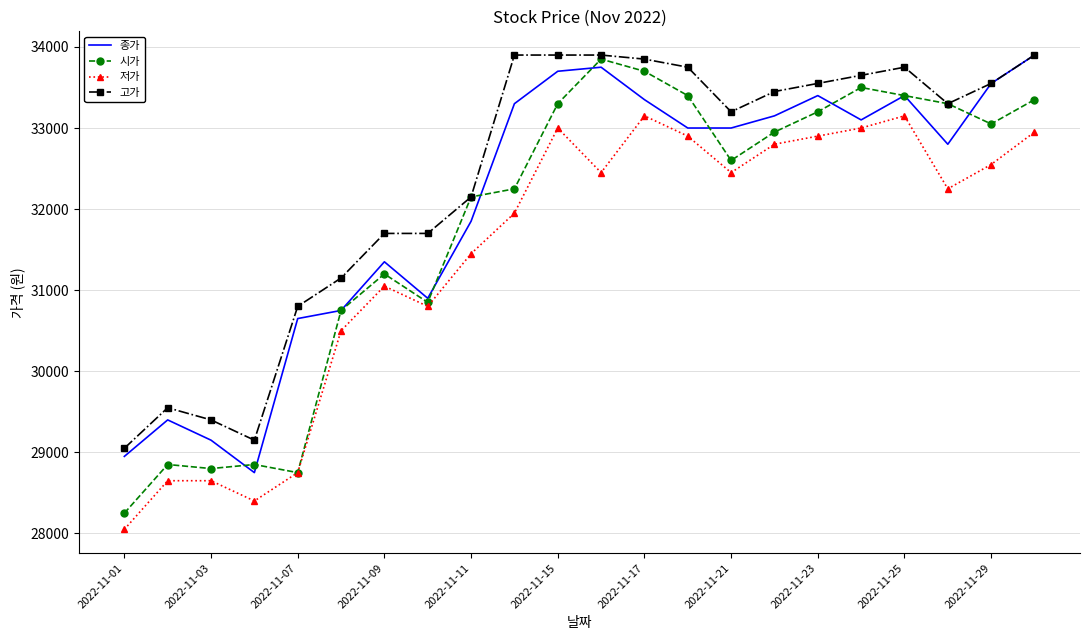

What is the minimum value shown in the chart?

28050